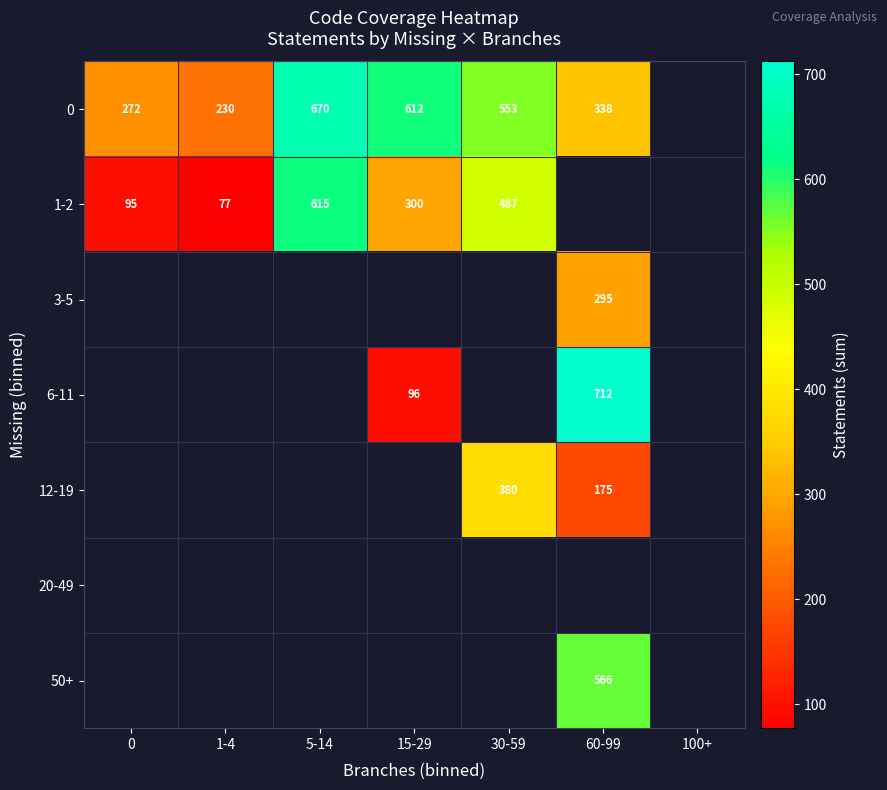

What is the spread (max minus min) of values at 15-29?

516.0